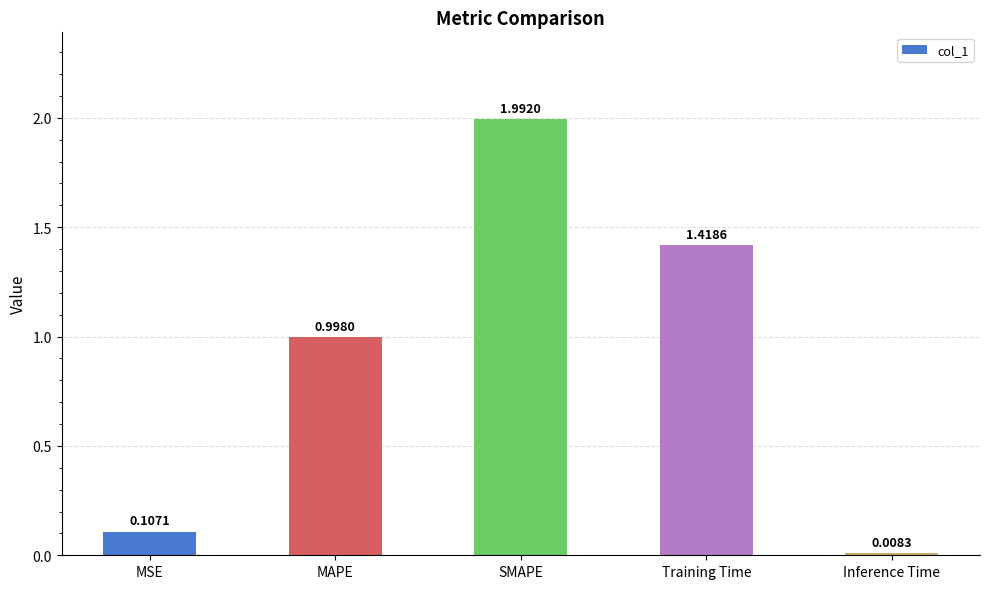

At which label is the value closest to 1?

MAPE